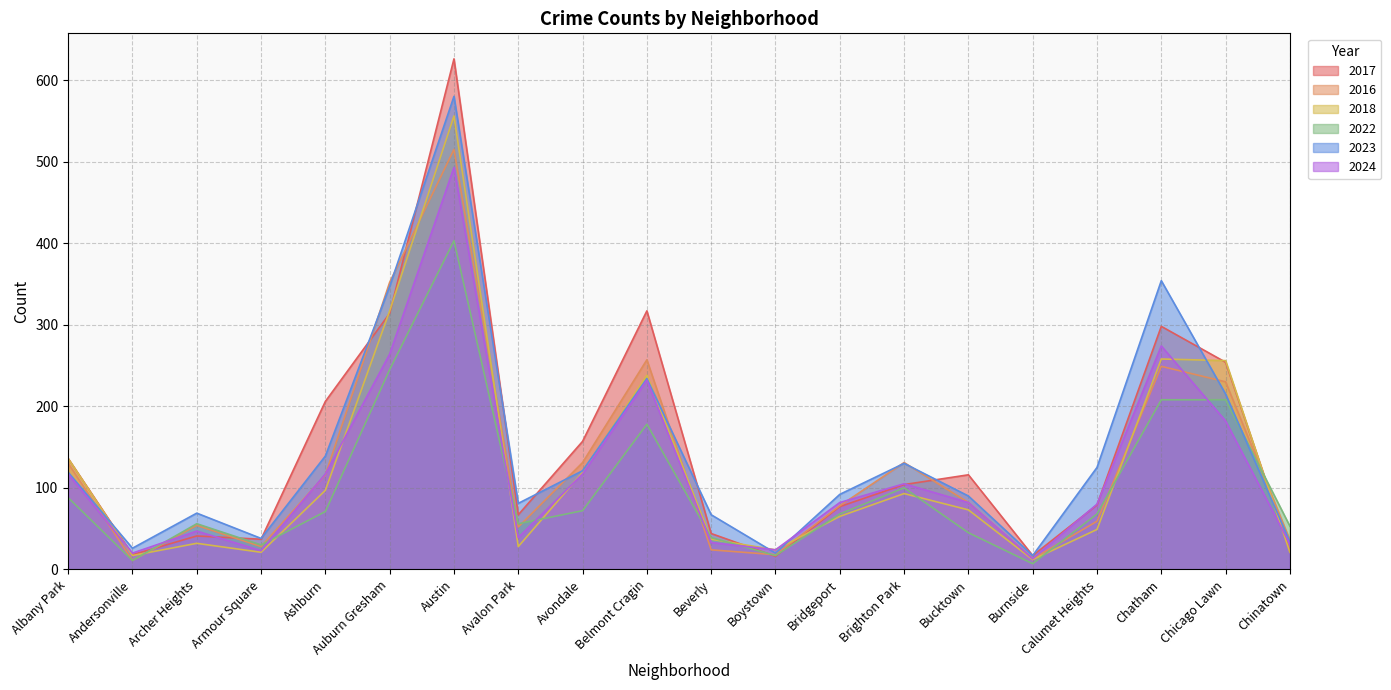

Between Burnside and Armour Square, which is larger?

Armour Square